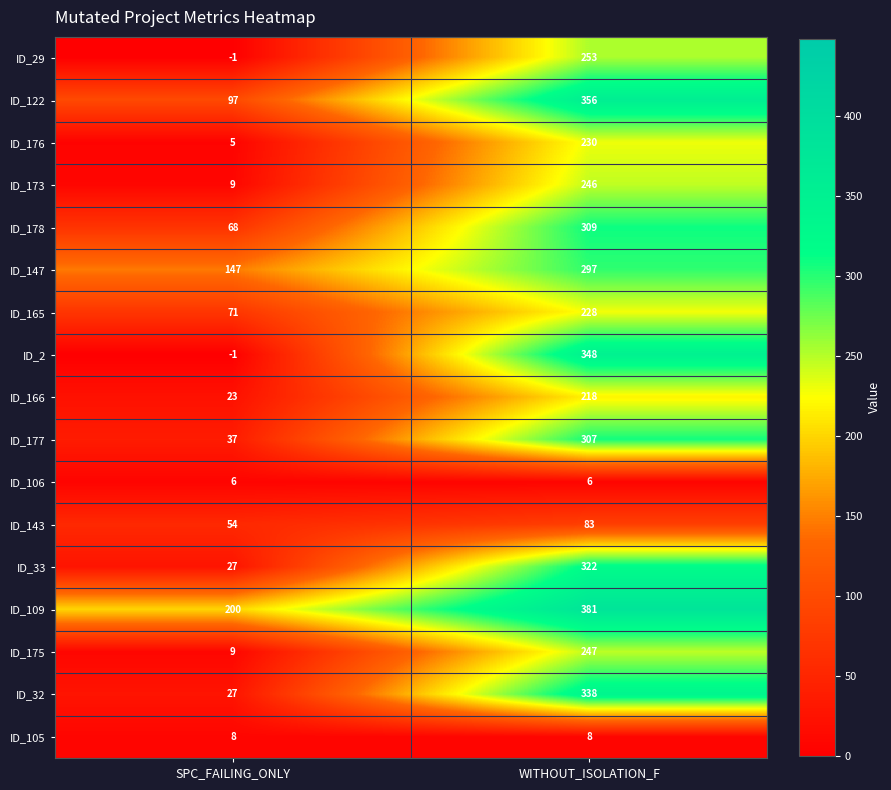

What is the difference between the ID_165 values at SPC_FAILING_ONLY and WITHOUT_ISOLATION_F?

157